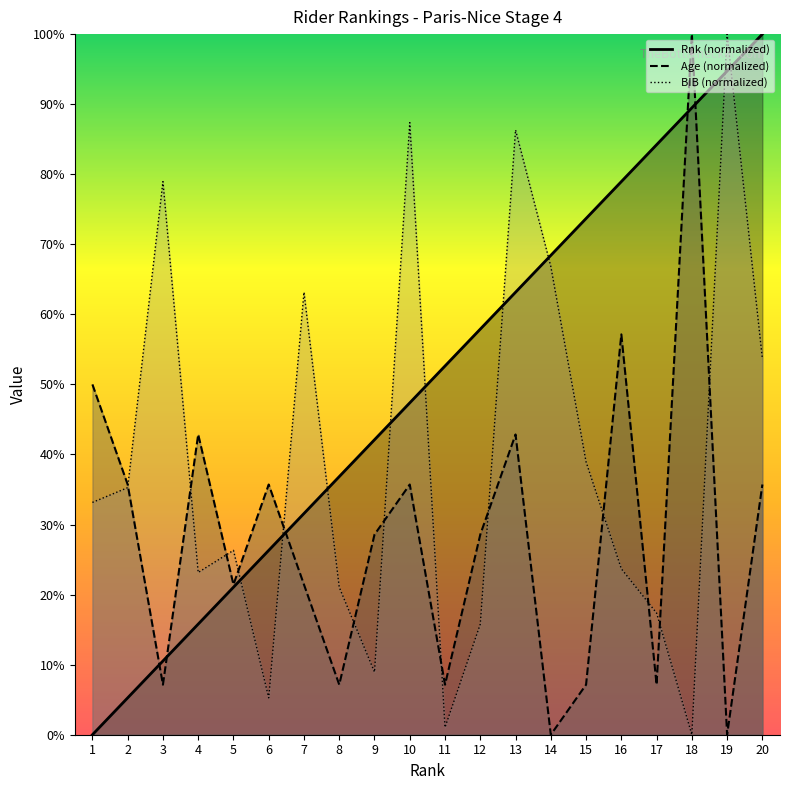

What are all the series names shown in the legend?

Rnk, Age, BIB